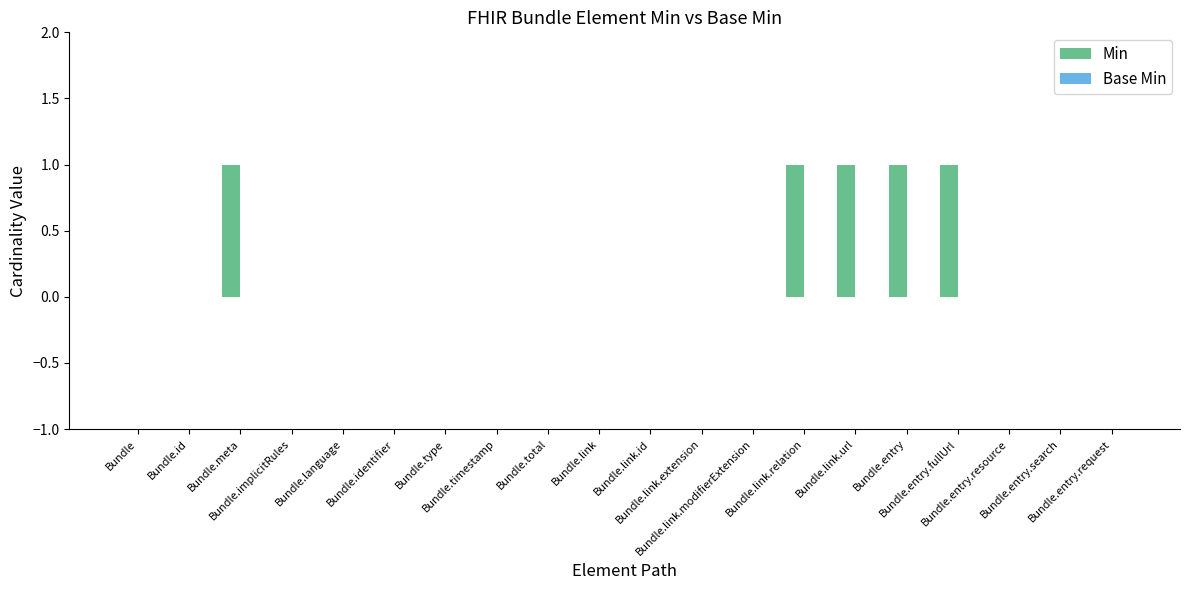

What is the sum of all values?

5